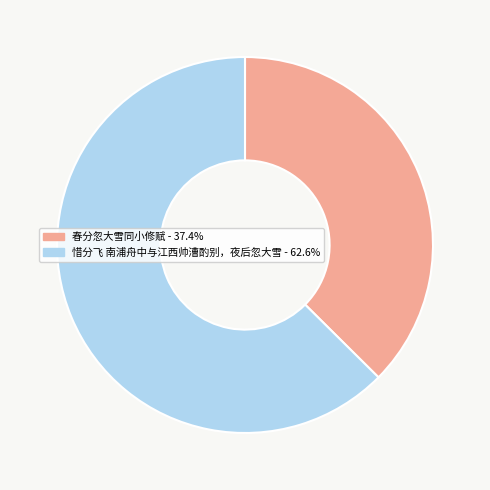

Does any single category account for the majority?

Yes